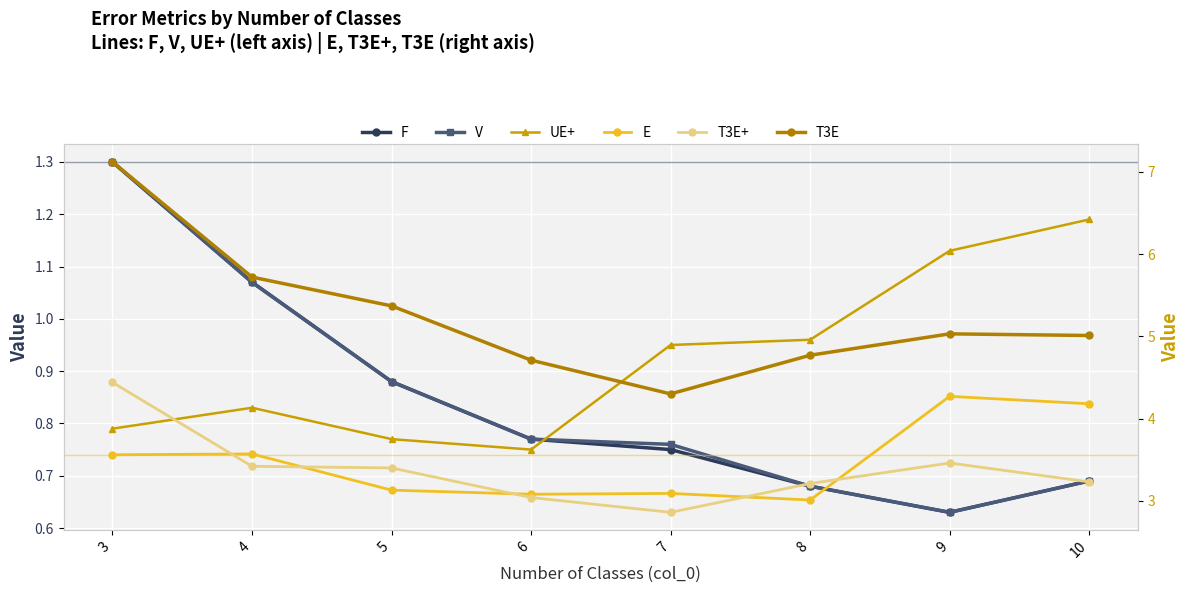

The F series shows 0.9 at 5. True or false?

True